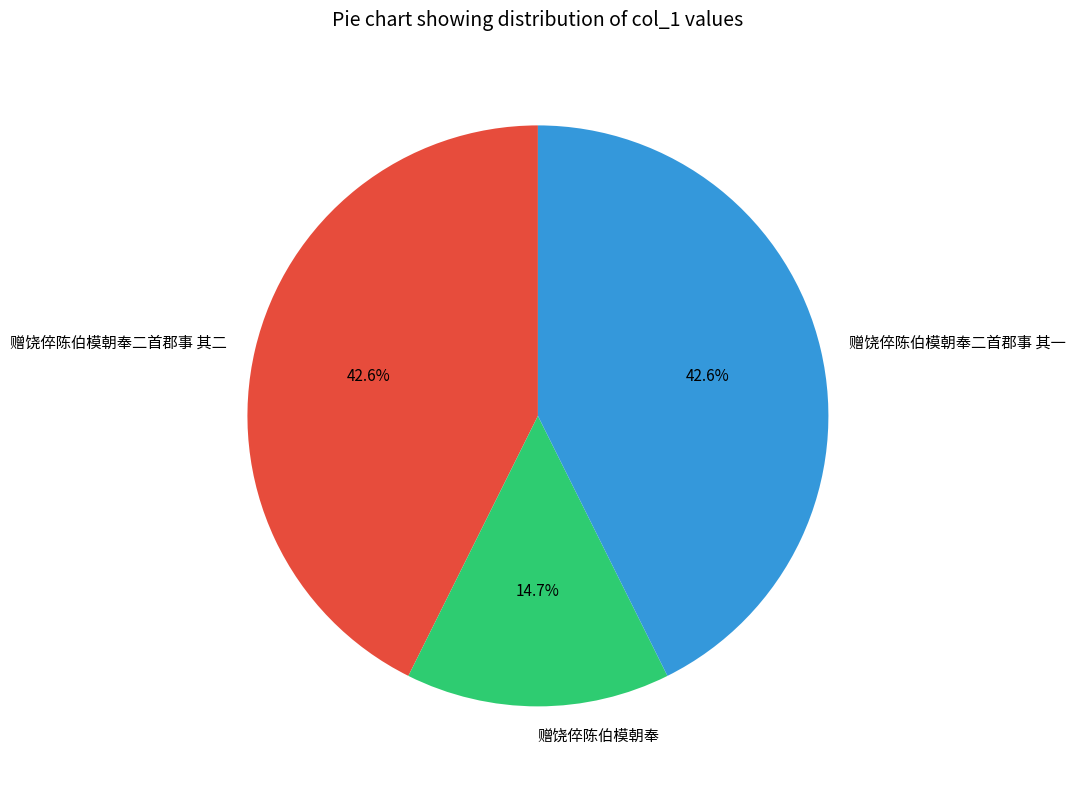

Is 赠饶倅陈伯模朝奉 the majority of the pie?

No